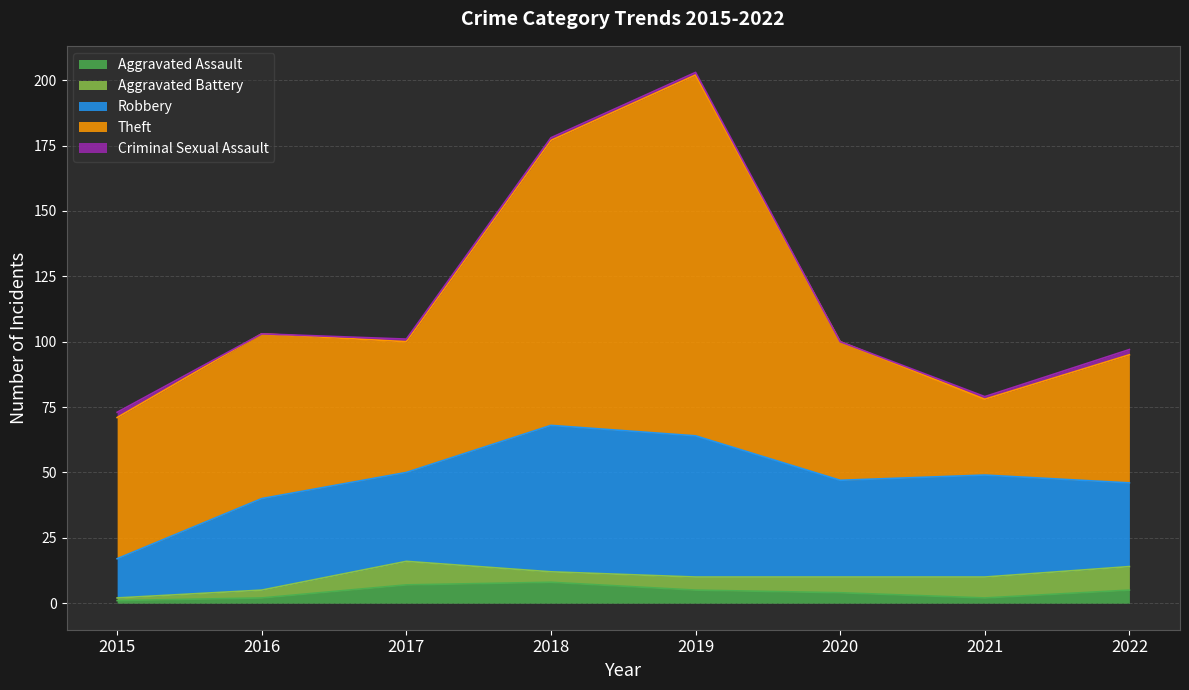

Does the chart have visible grid lines?

Yes